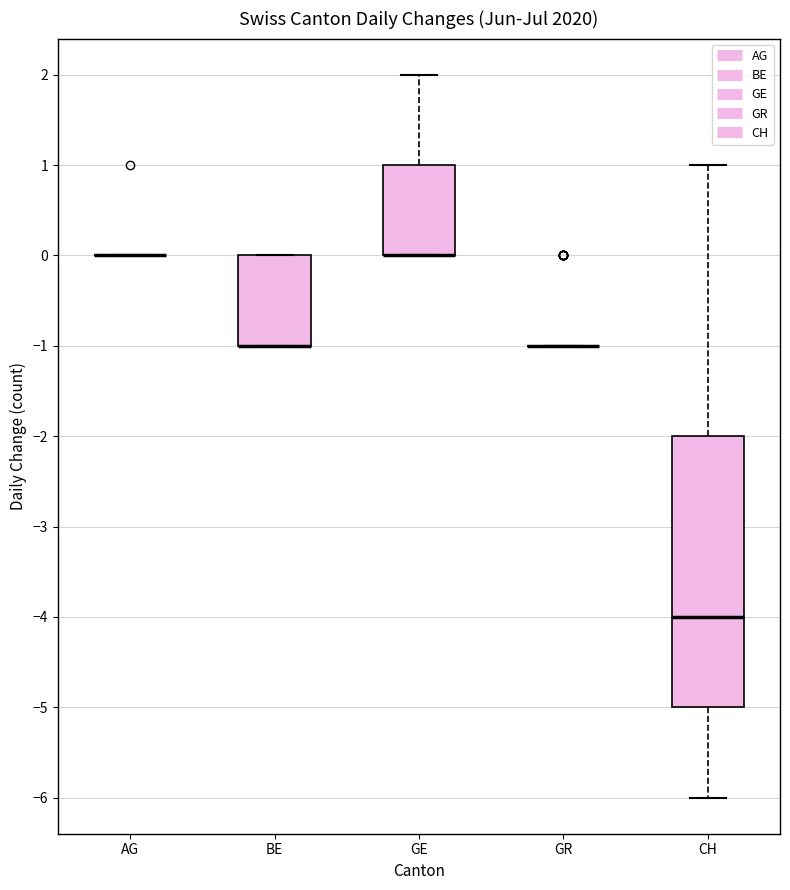

Reading left to right, read every box against the y-axis: the position of its median line, the range the box covers, and the ends of its whiskers. The values are not printed on the chart, so give them approximately, as read against the axis.

AG: box collapsed to a line at 0, whiskers 0 to 0
BE: median -1 (drawn on the box's lower edge), box -1 to 0, whiskers -1 to 0
GE: median 0 (drawn on the box's lower edge), box 0 to 1, whiskers 0 to 2
GR: box collapsed to a line at -1, whiskers -1 to -1
CH: median -4, box -5 to -2, whiskers -6 to 1